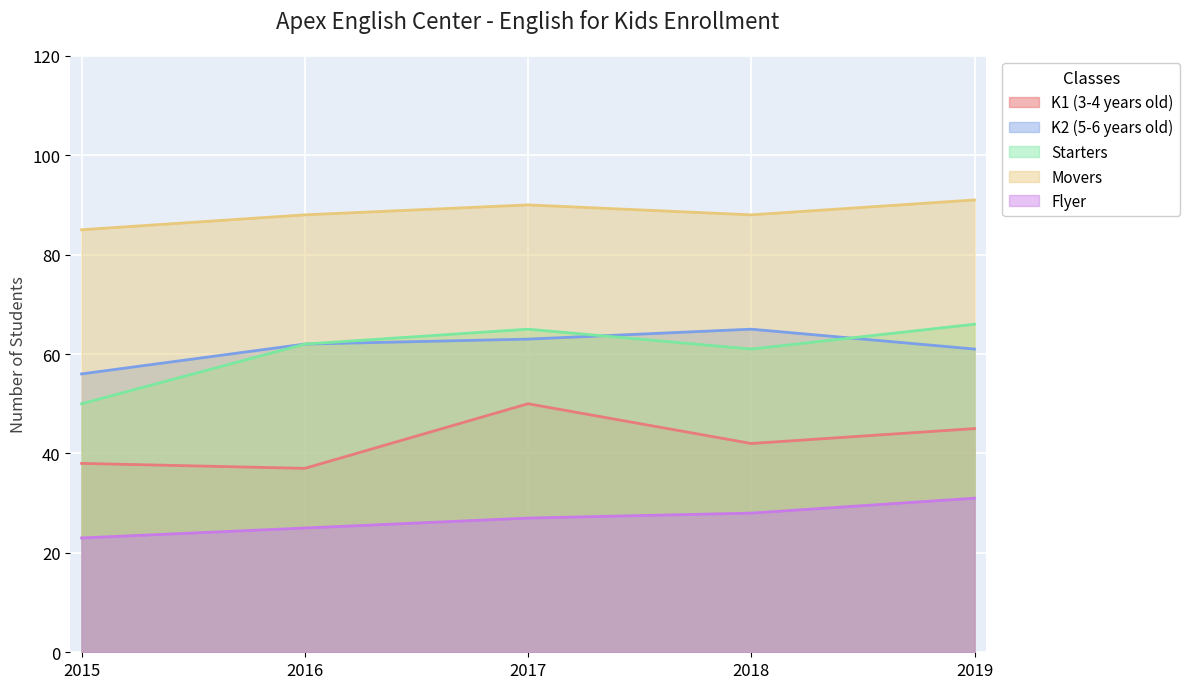

Count the number of categories in the chart.

5